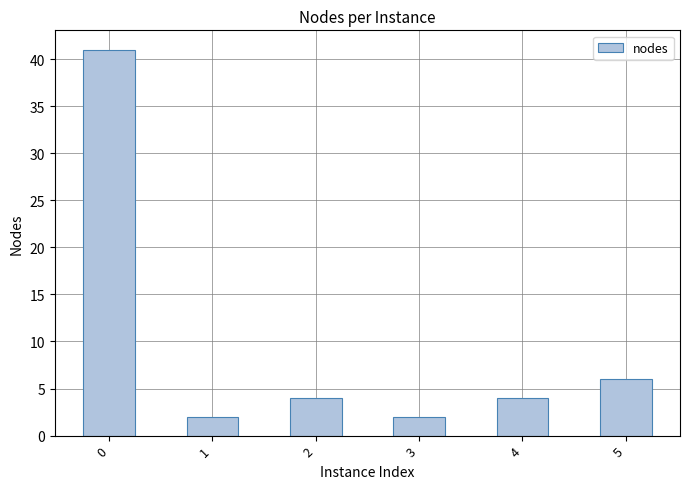

What is the sum of the values at 0 and 1?

43